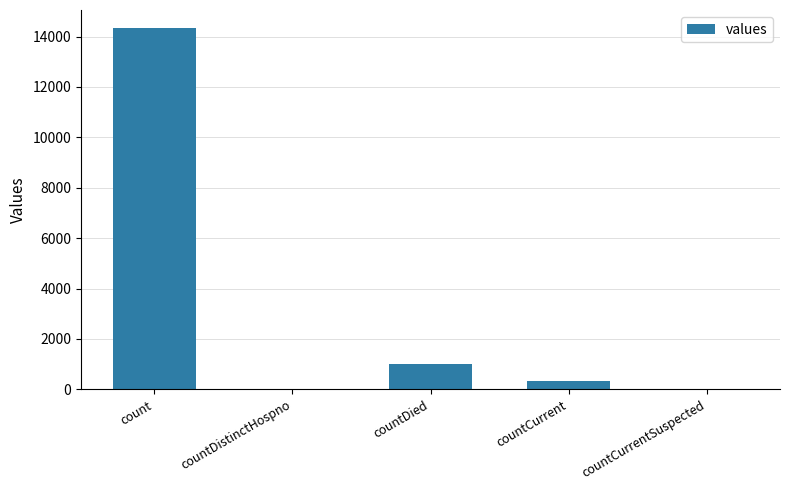

Which category has the highest value across all series?

count